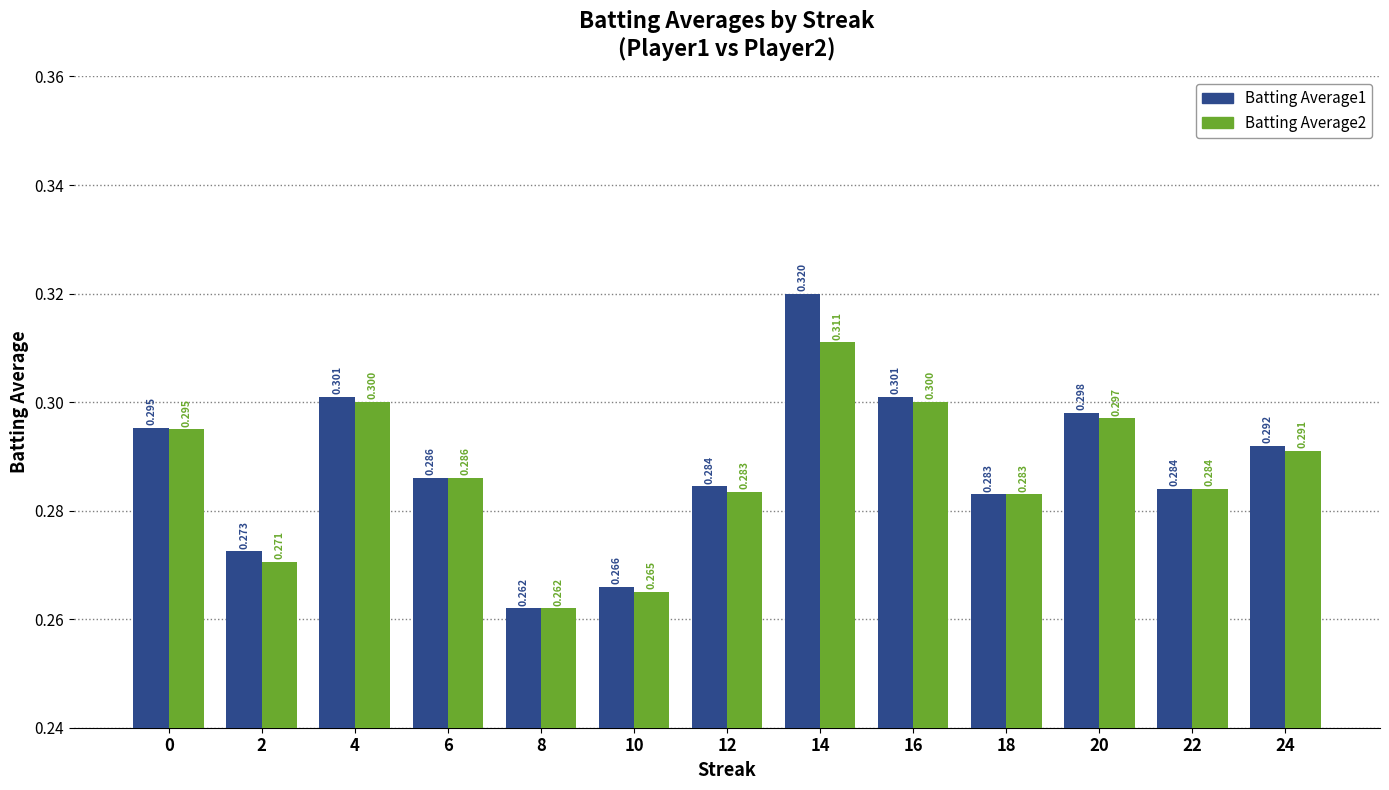

Reading left to right, what are all the values shown in this chart?

Batting Average1: 0=0.3	2=0.3	4=0.3	6=0.3	8=0.3	10=0.3	12=0.3	14=0.3	16=0.3	18=0.3	20=0.3	22=0.3	24=0.3
Batting Average2: 0=0.3	2=0.3	4=0.3	6=0.3	8=0.3	10=0.3	12=0.3	14=0.3	16=0.3	18=0.3	20=0.3	22=0.3	24=0.3